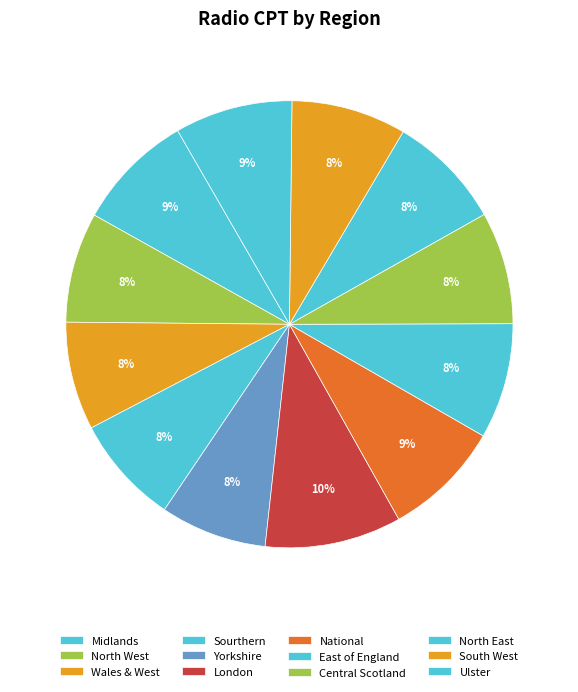

To the nearest percent, what is the combined percentage of Sourthern and North West?

16%